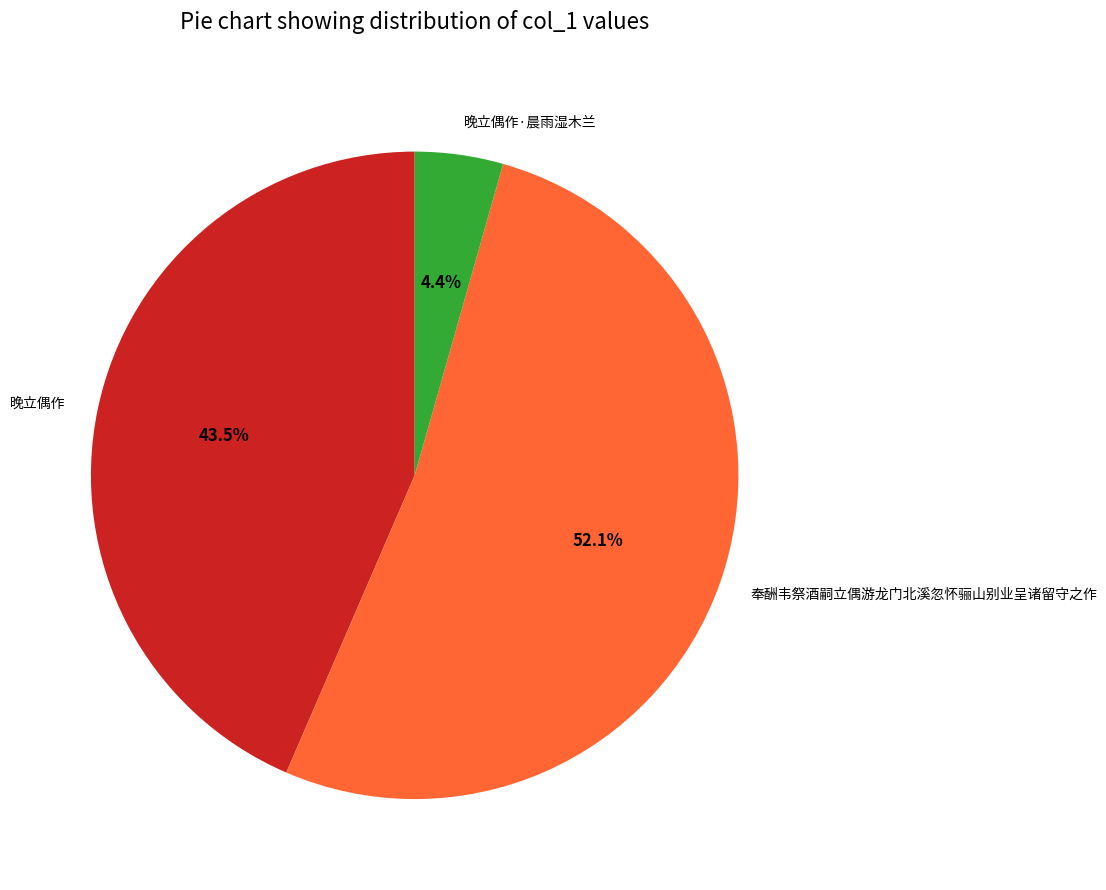

Combined, what portion of the pie is 晚立偶作 and 奉酬韦祭酒嗣立偶游龙门北溪忽怀骊山别业呈诸留守之作?

95.6%